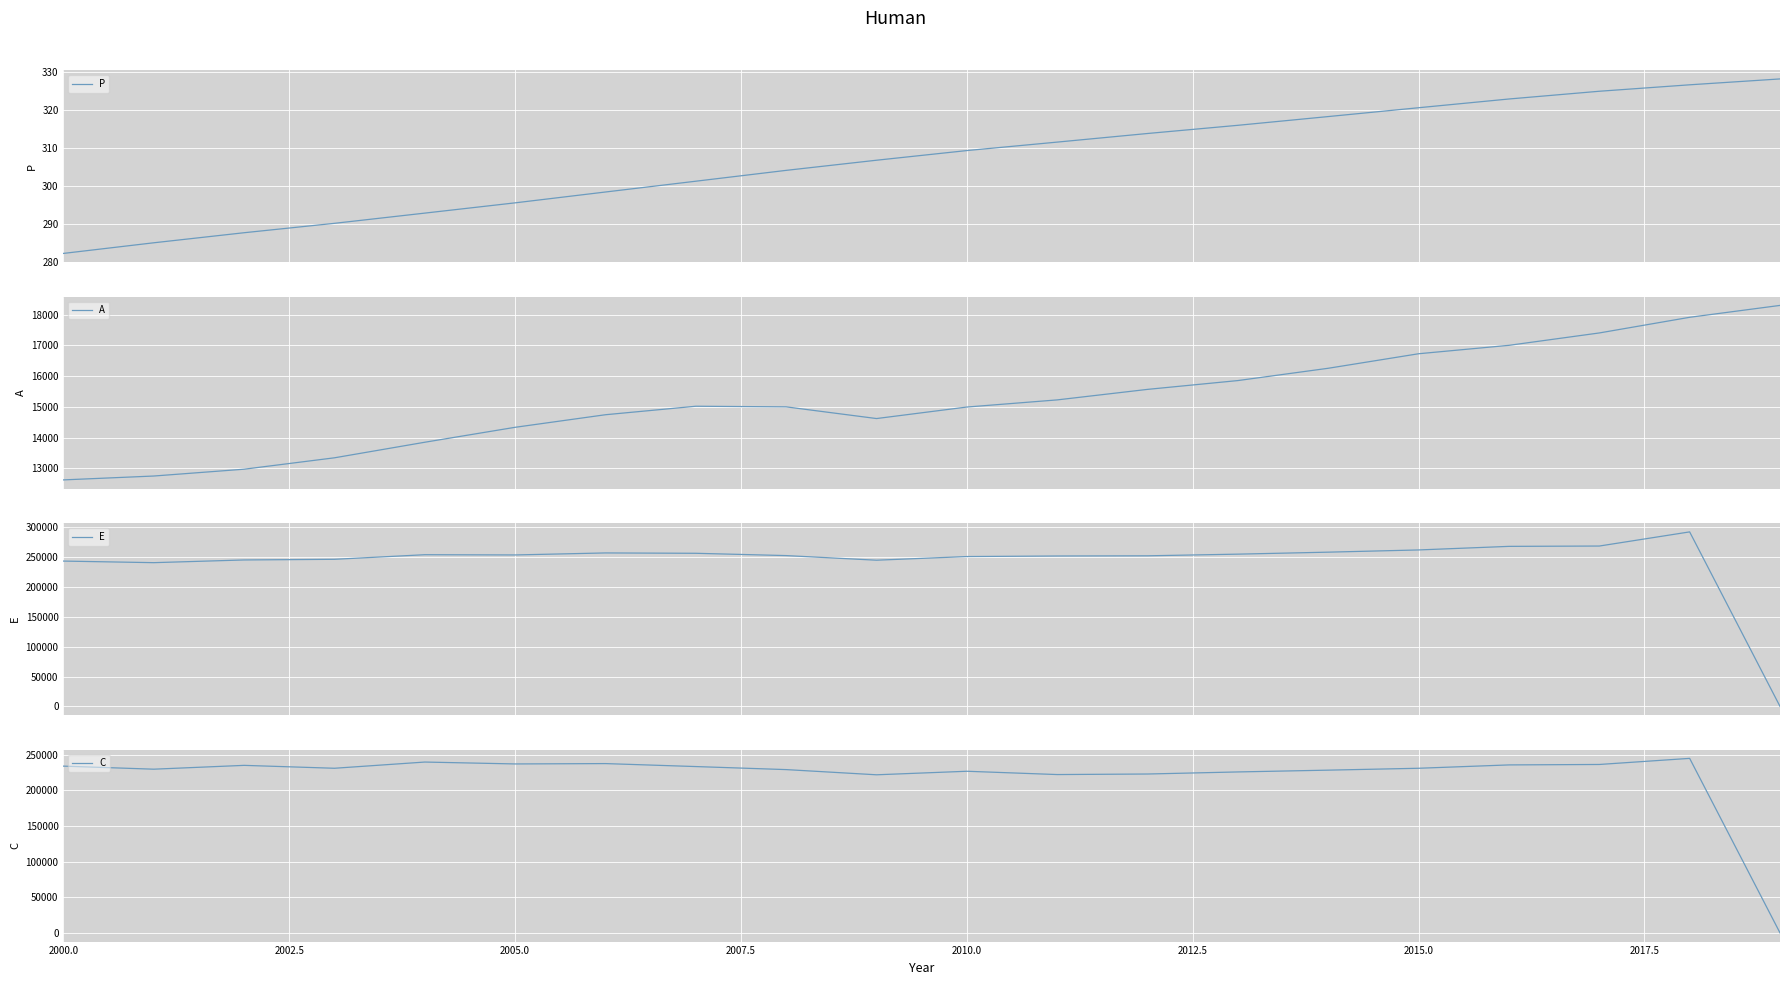

How many times do E and P cross each other?

1